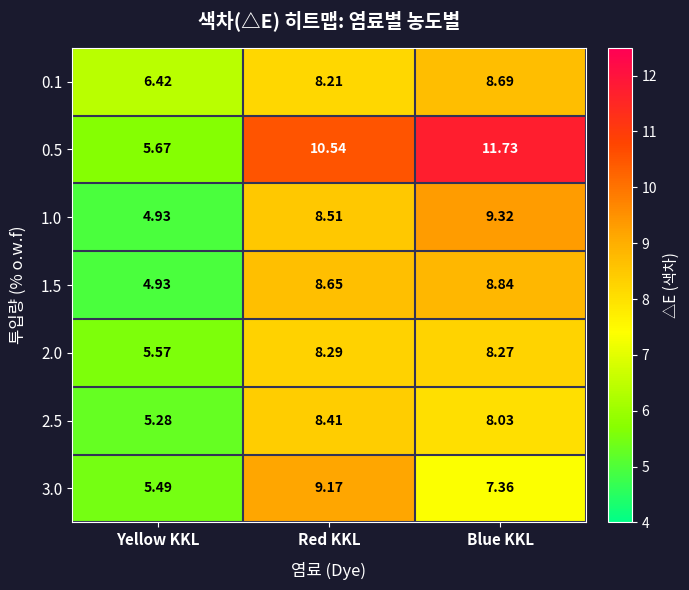

Which category has the lowest value across all series?

Yellow KKL